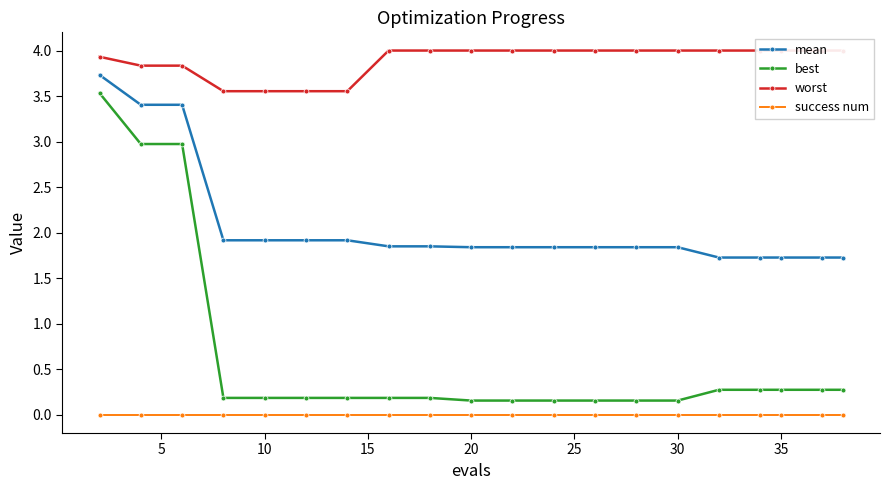

Reading left to right, what are all the values shown in this chart?

mean: 3.7	3.4	3.4	1.9	1.9	1.9	1.9	1.8	1.8	1.8	1.8	1.8	1.8	1.8	1.8	1.7	1.7	1.7	1.7	1.7
best: 3.5	3.0	3.0	0.2	0.2	0.2	0.2	0.2	0.2	0.2	0.2	0.2	0.2	0.2	0.2	0.3	0.3	0.3	0.3	0.3
worst: 3.9	3.8	3.8	3.6	3.6	3.6	3.6	4.0	4.0	4.0	4.0	4.0	4.0	4.0	4.0	4.0	4.0	4.0	4.0	4.0
success num: 0.0	0.0	0.0	0.0	0.0	0.0	0.0	0.0	0.0	0.0	0.0	0.0	0.0	0.0	0.0	0.0	0.0	0.0	0.0	0.0